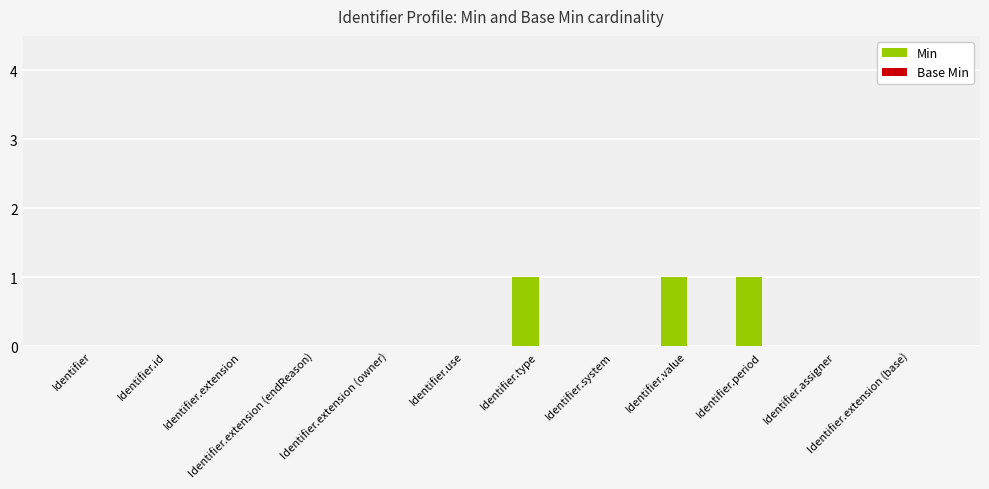

What is the sum of all values?

3